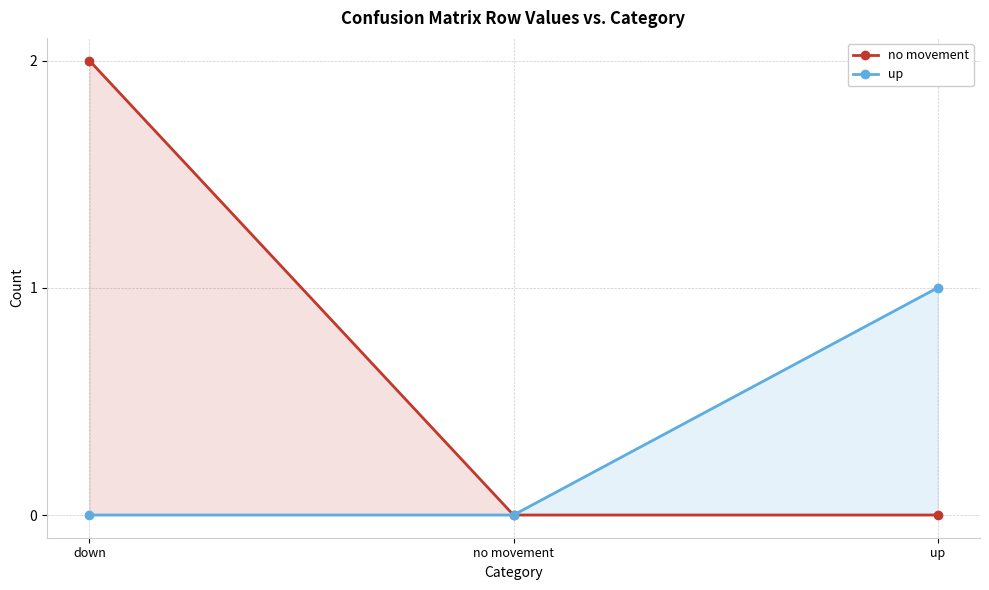

Reading left to right, extract all data points from this chart.

no movement: down=2	no movement=0	up=0
up: down=0	no movement=0	up=1